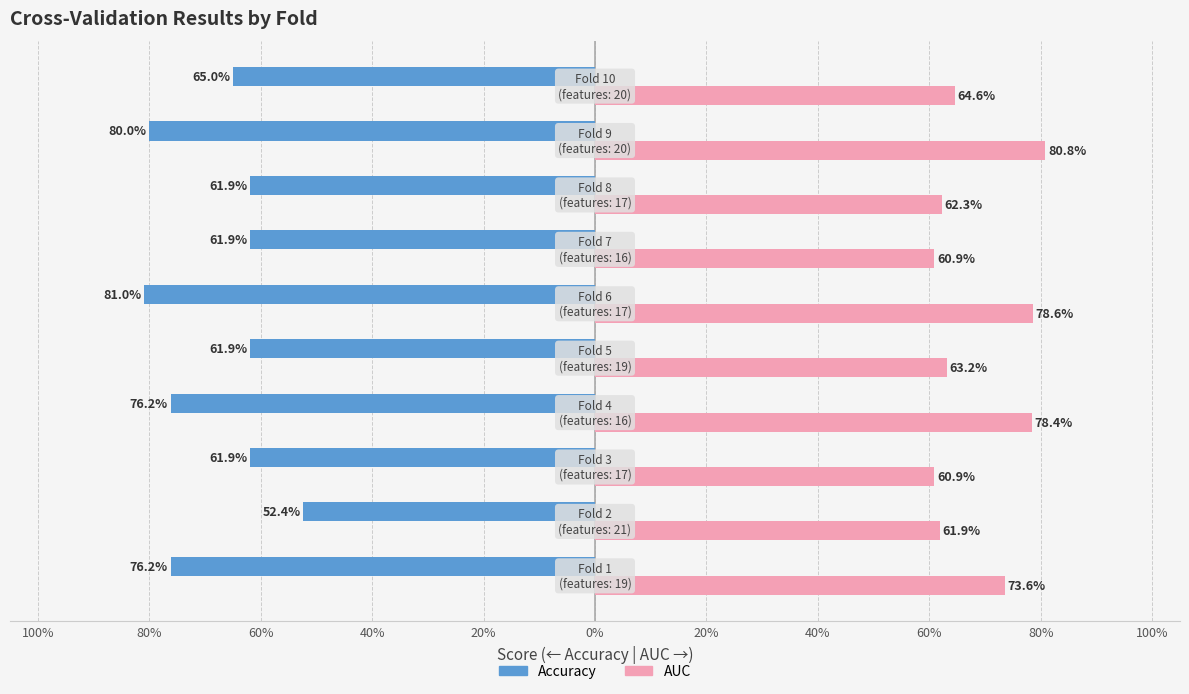

Are the bars grouped side by side (vs. stacked)?

Yes